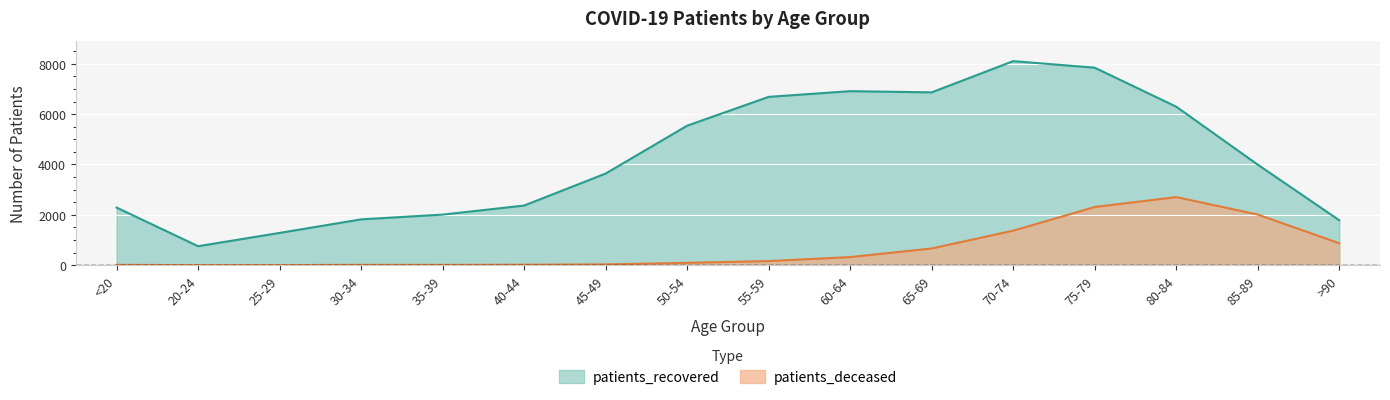

The patients_deceased series shows 18 at <20. True or false?

False